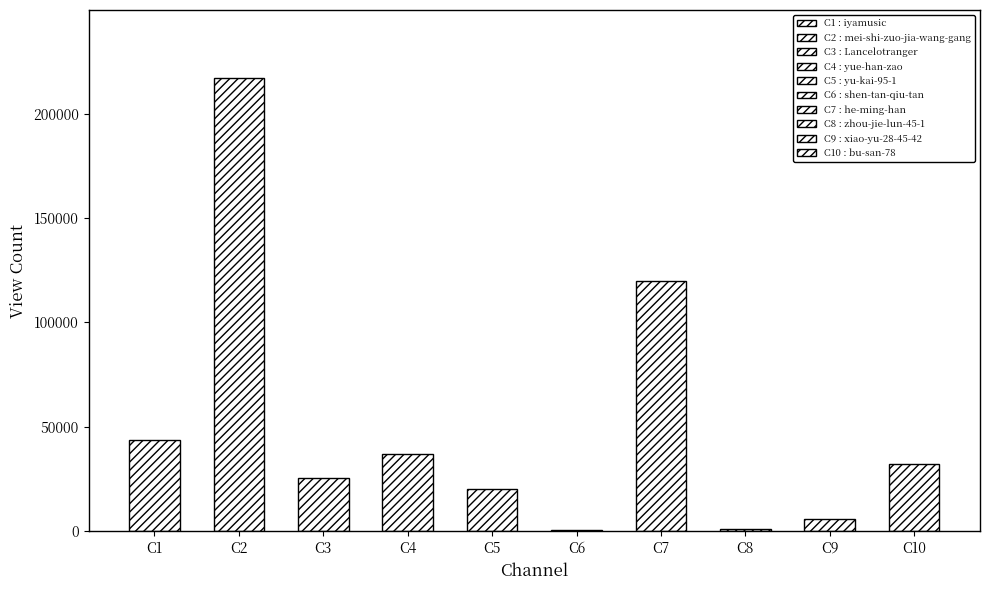

The value at C5 is 11952. True or false?

False